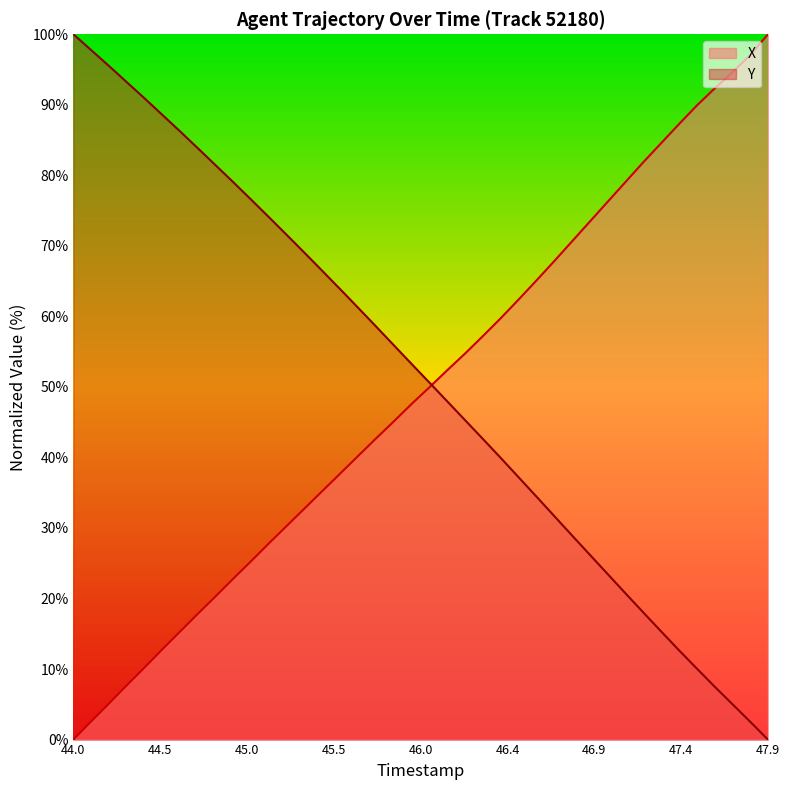

Which series has the largest range (max minus min)?

X